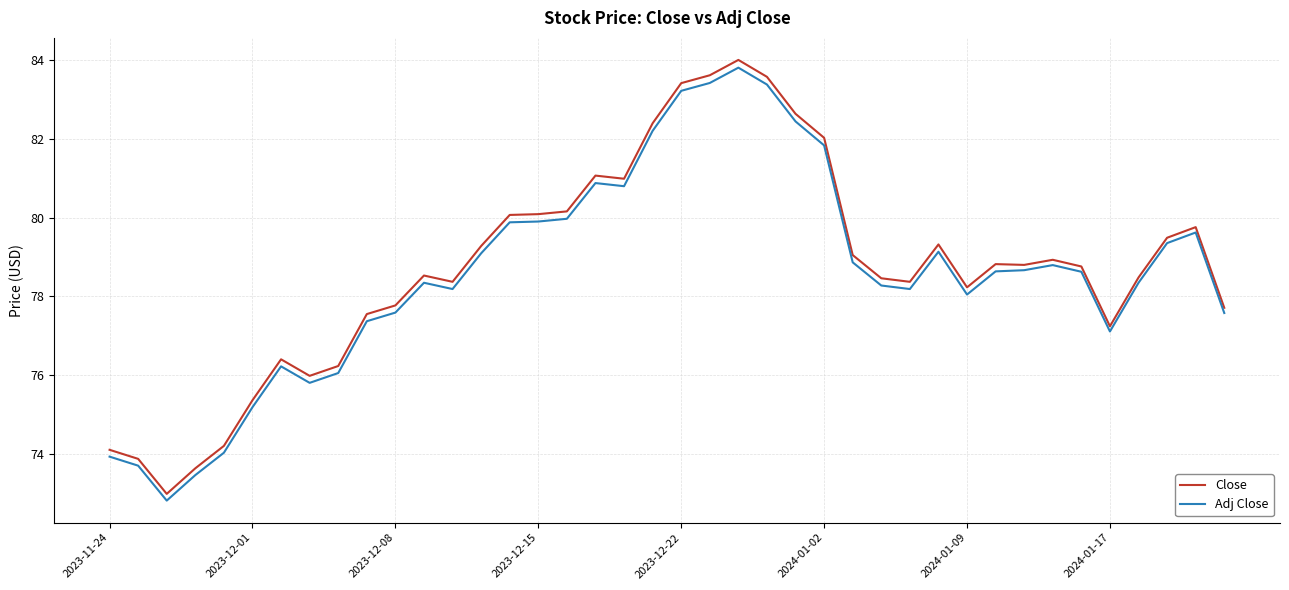

Does the chart have visible grid lines?

Yes